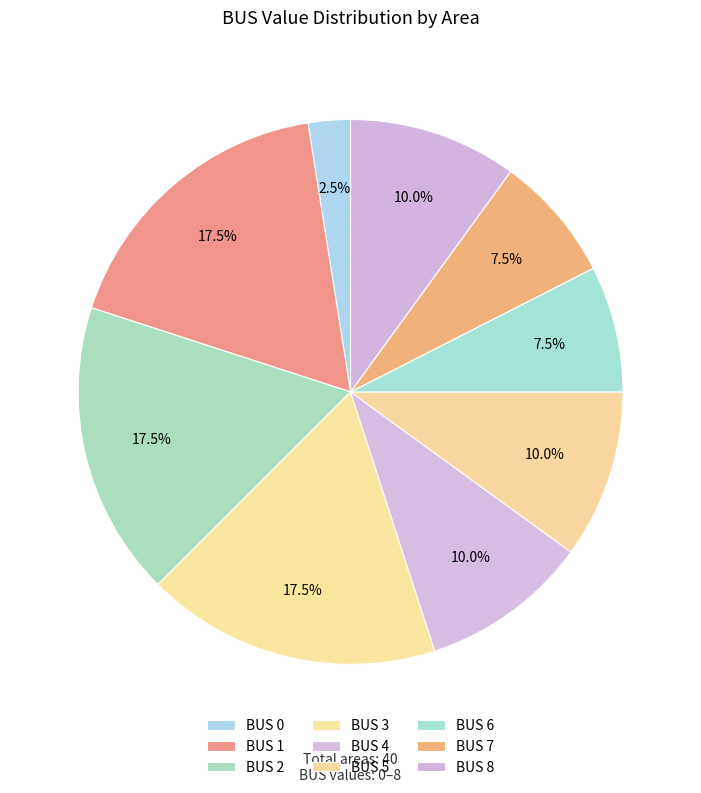

Between BUS 3 and BUS 2, which is larger?

BUS 3